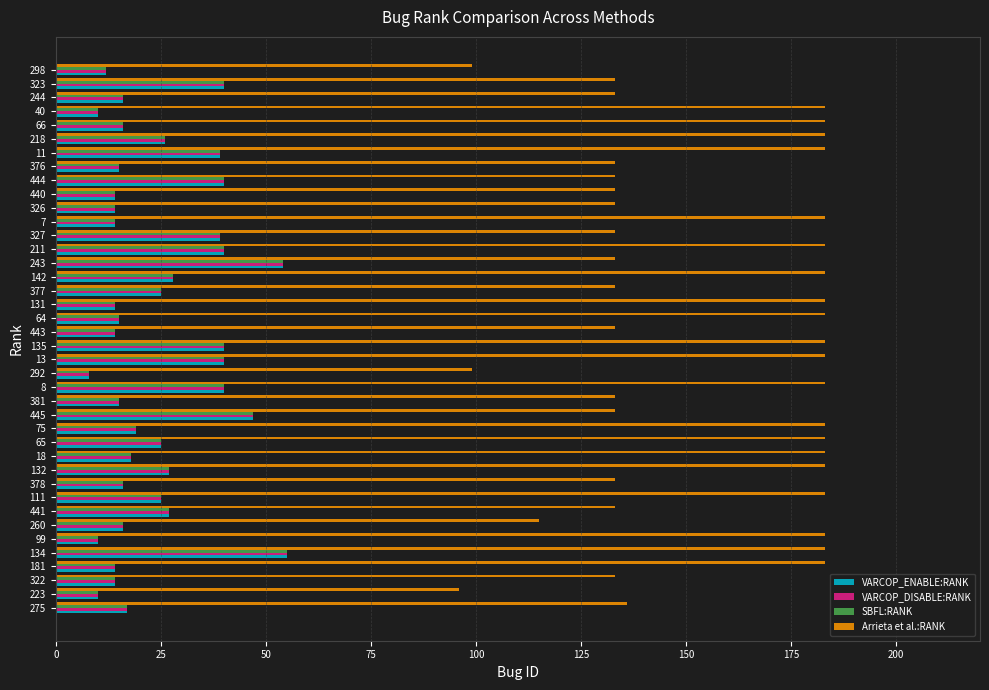

Which series has the largest total across all categories?

Arrieta et al.:RANK